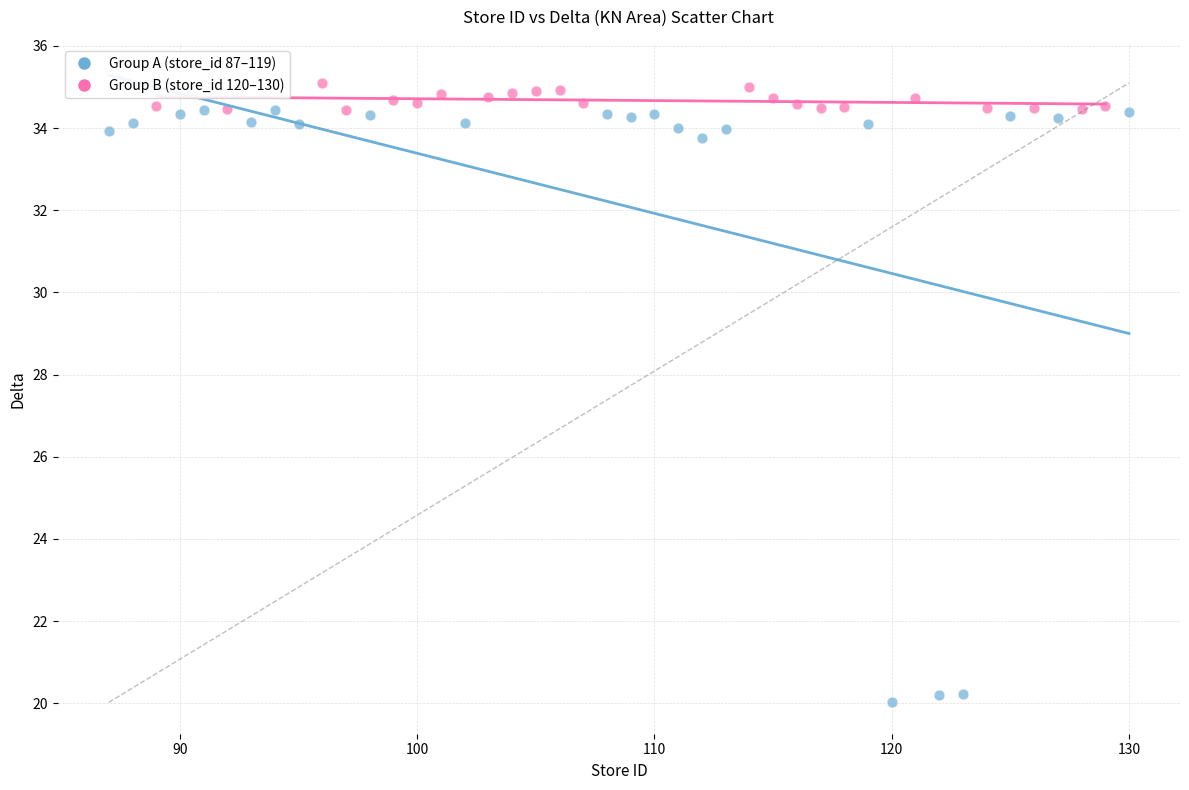

Which series has the widest spread of Y values?

Group A (store_id 87–119)